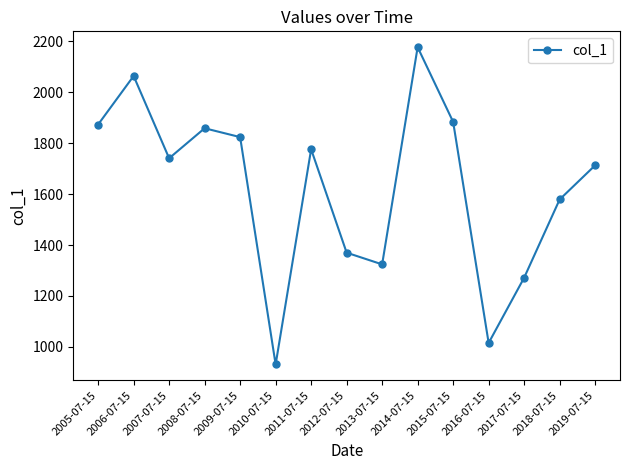

Which label corresponds to the largest value in the chart?

2014-07-15